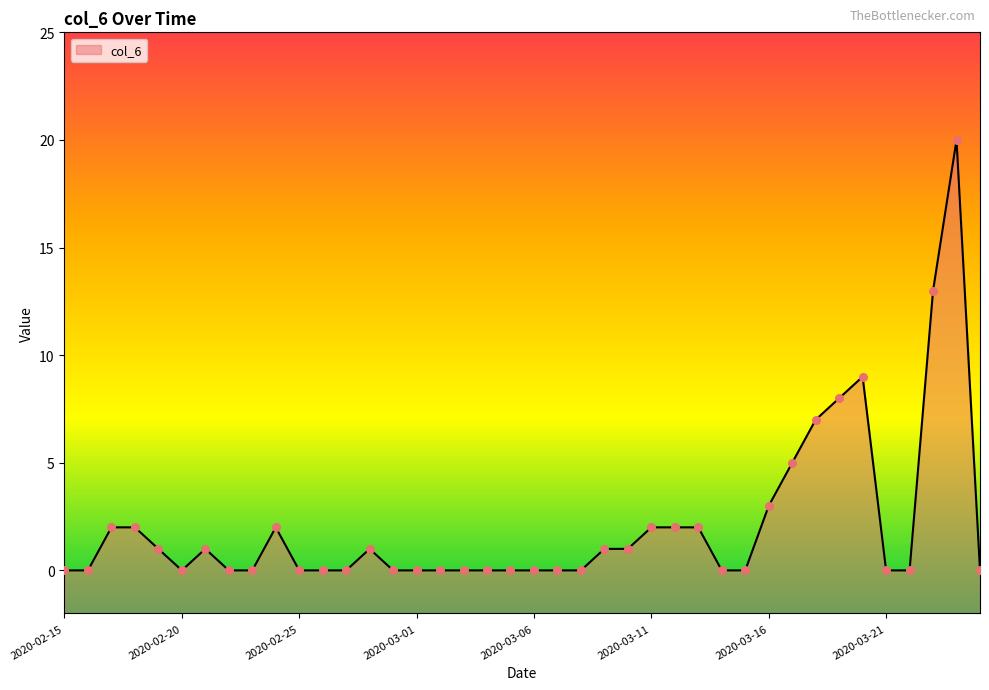

What is the change in value from 2020-03-03 to 2020-03-18?

+7